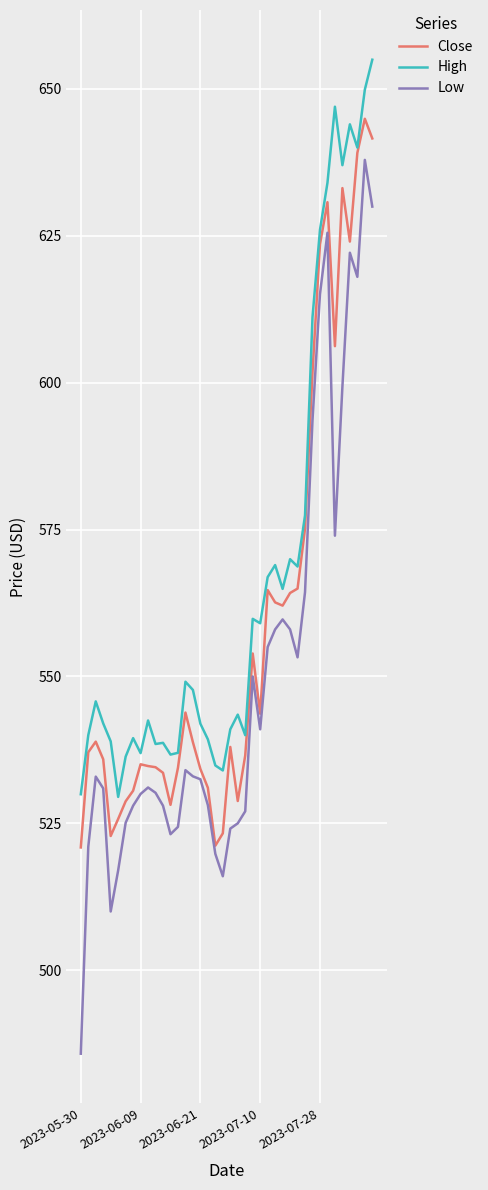

What is the average value of the Close series?

559.3